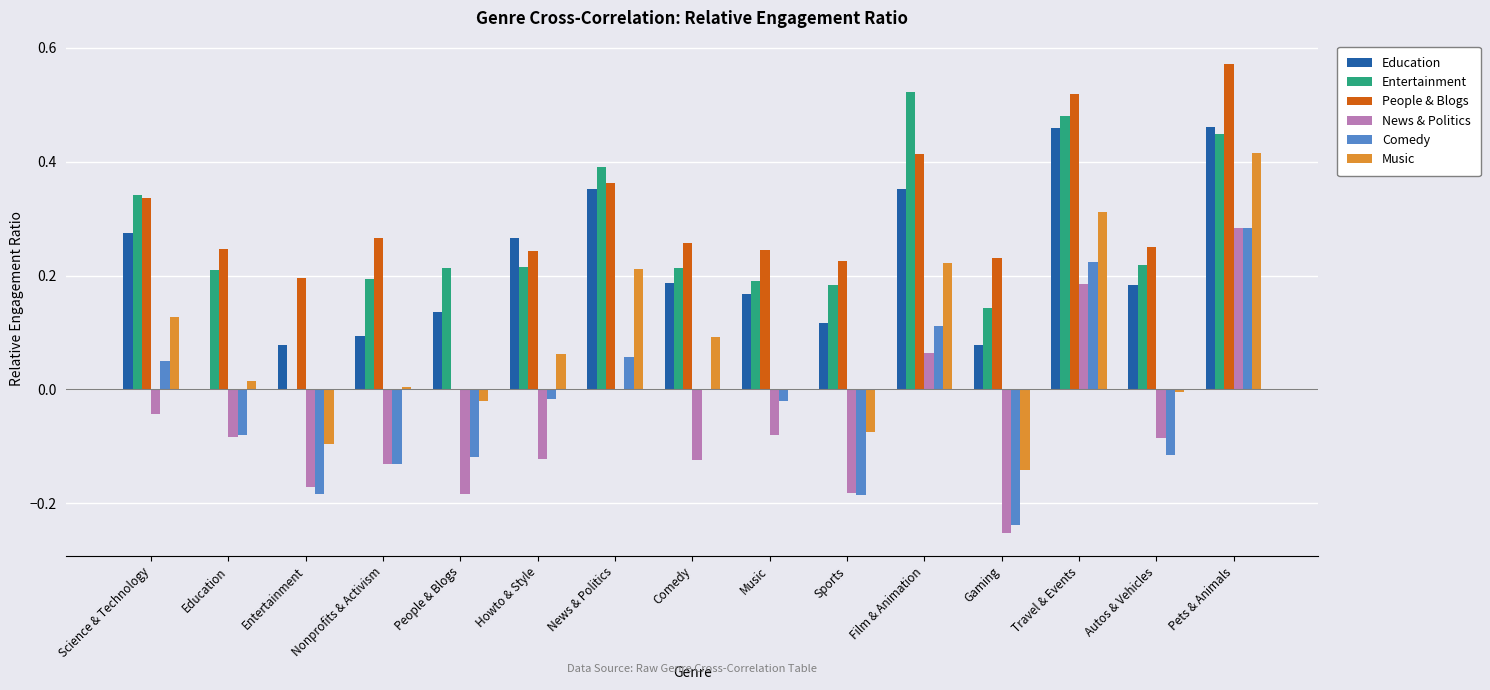

Which series changed the most between People & Blogs and Travel & Events?

People & Blogs